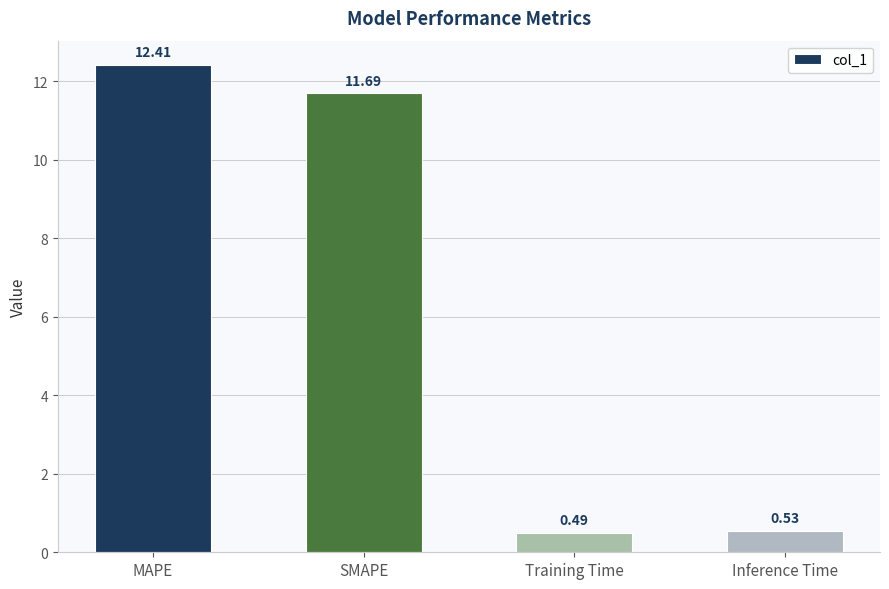

Which label corresponds to the largest value in the chart?

MAPE